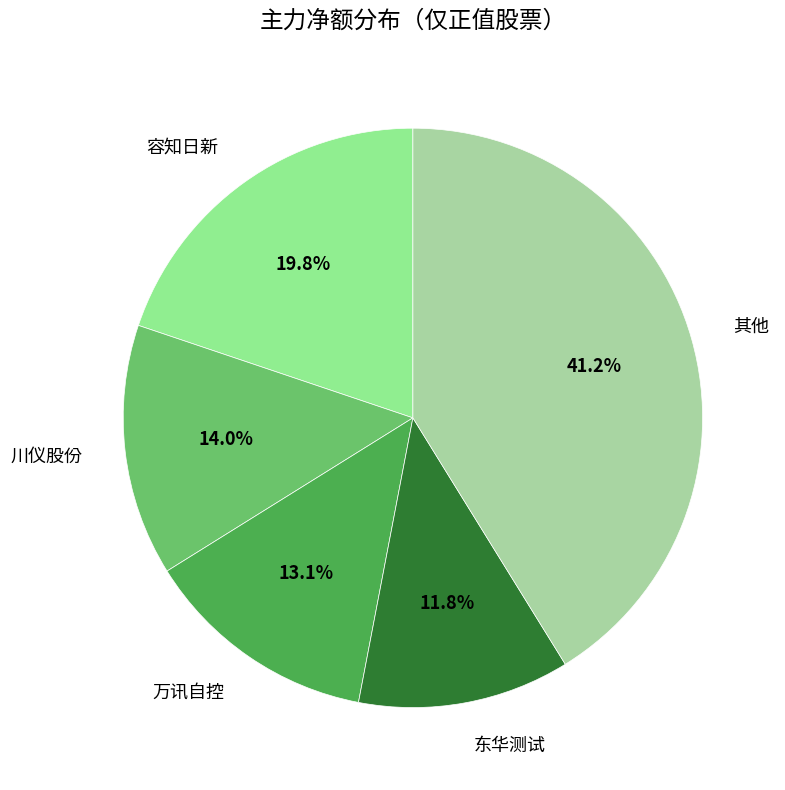

Which slice is the smallest?

东华测试